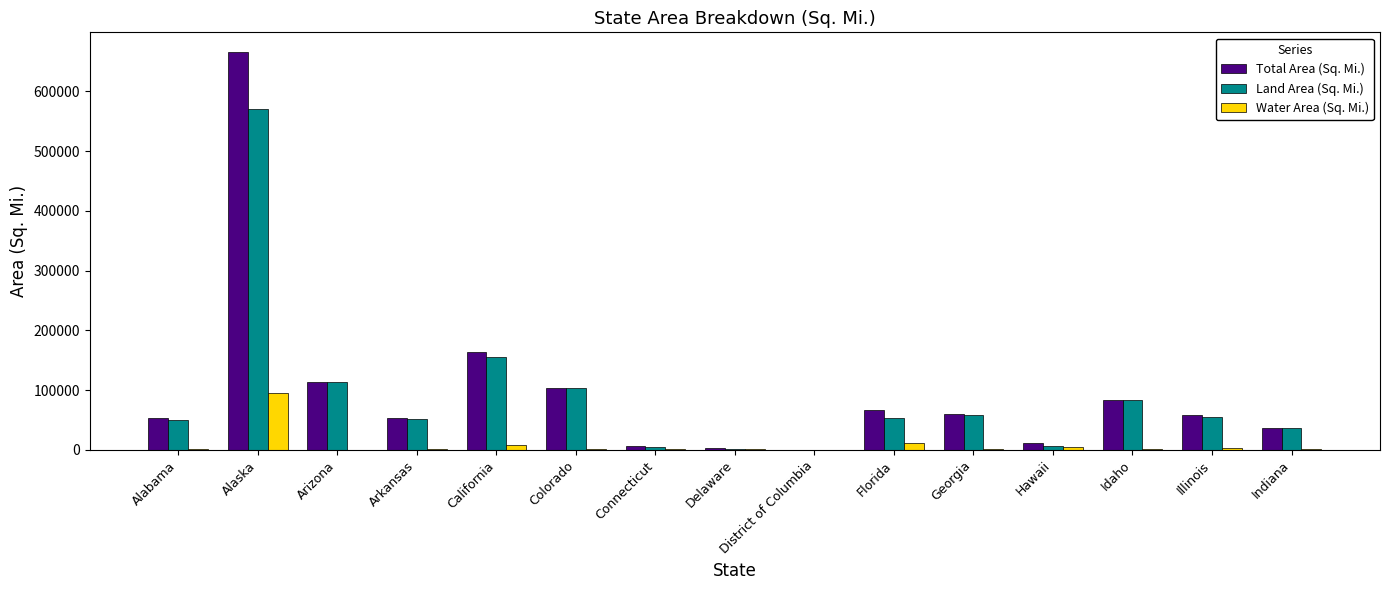

Count the number of data series in this chart.

3